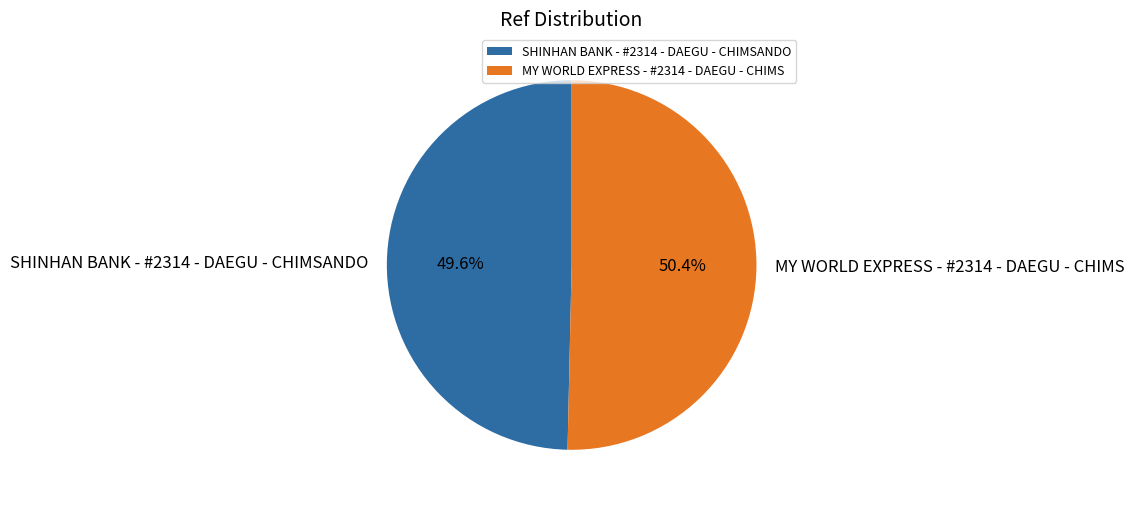

The MY WORLD EXPRESS - #2314 - DAEGU - CHIMS slice represents 50% of the pie. True or false?

True